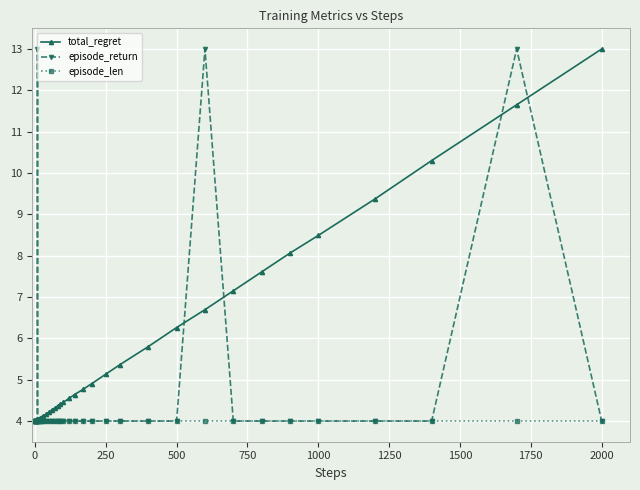

How many distinct data groups are displayed?

3